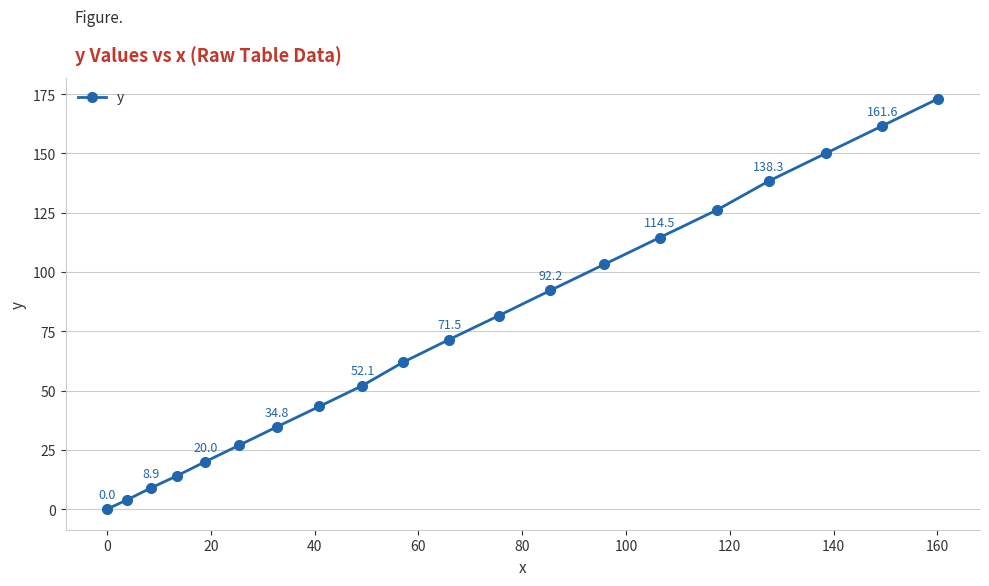

What is the maximum value shown in the chart?

173.1